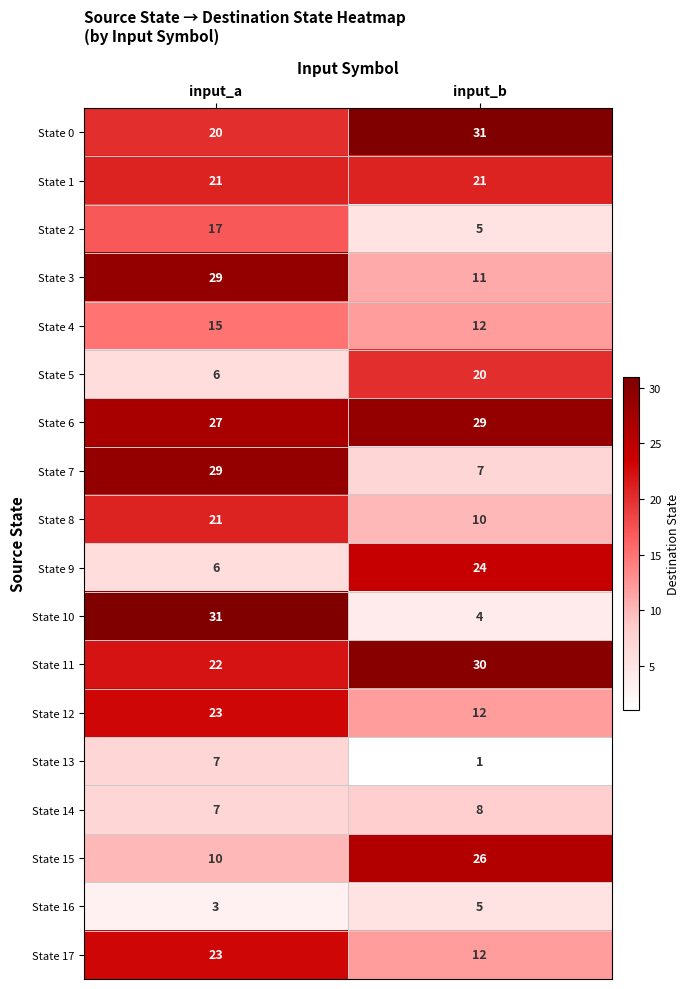

Which series has the largest range (max minus min)?

State 10